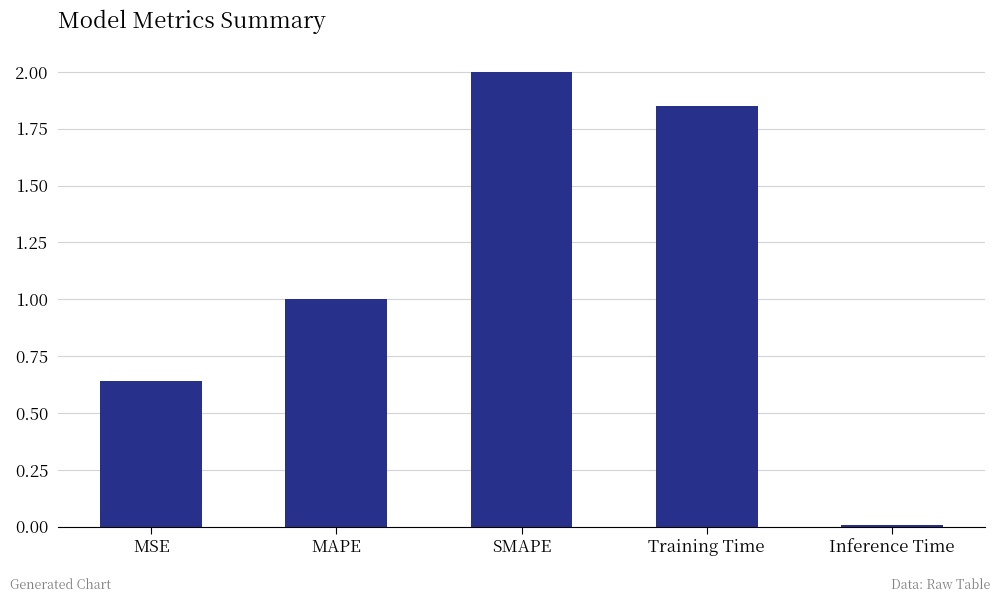

What is the sum of all values?

5.5